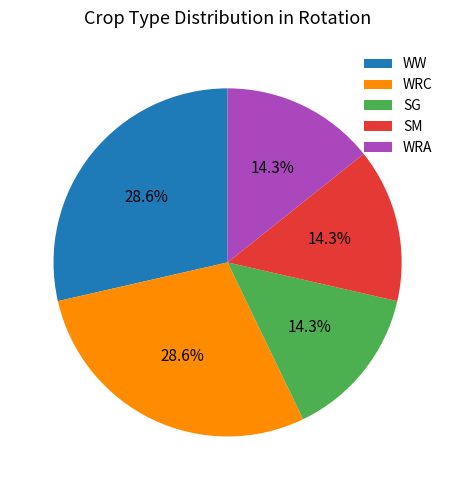

What is the ratio of the value at WRC to the value at SG?

2.0